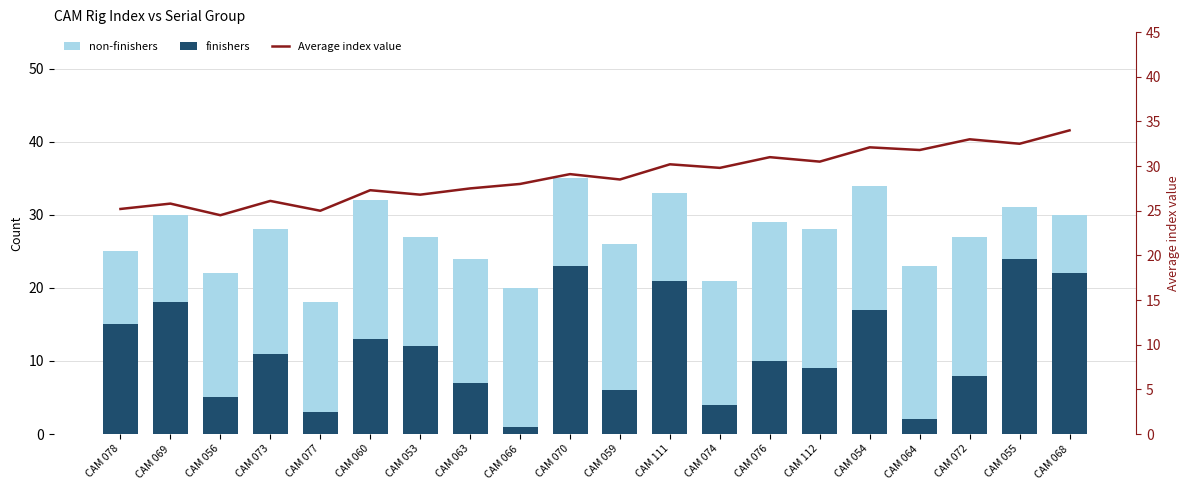

Count the number of data series in this chart.

3